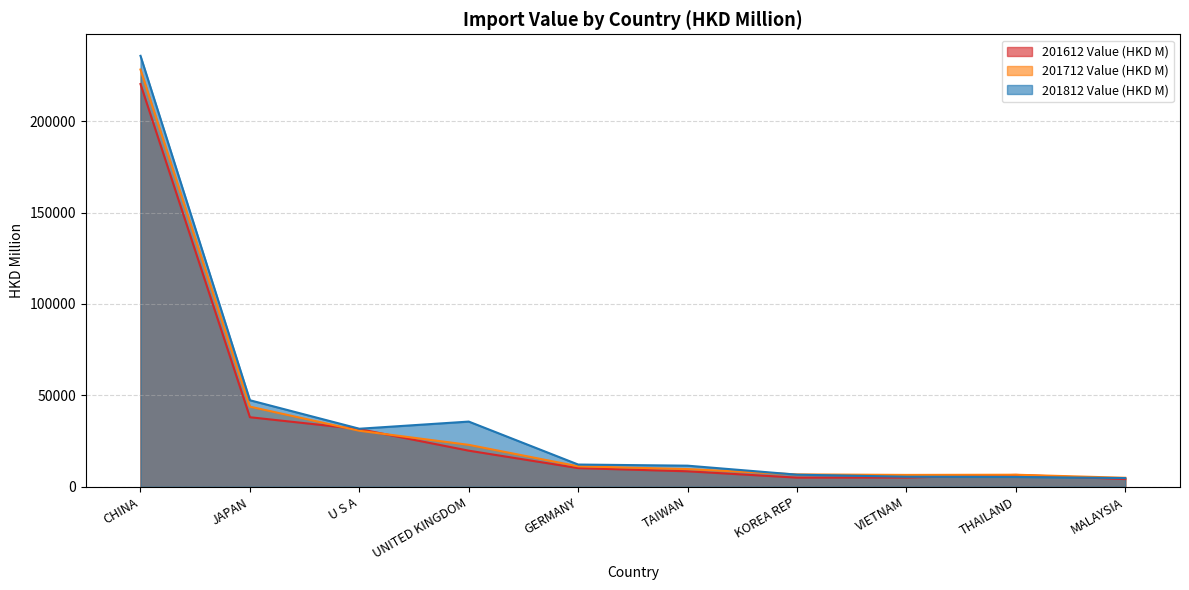

Count the number of categories in the chart.

10